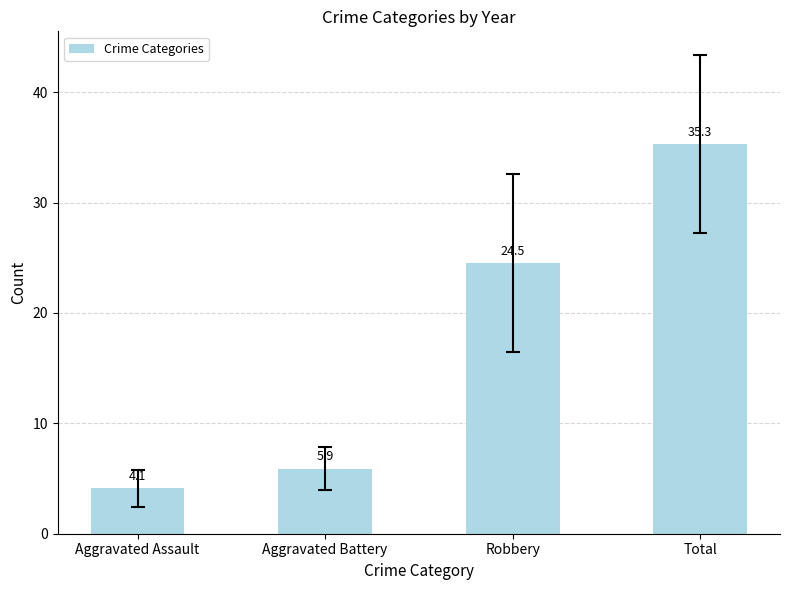

What is the label of the 3rd bar from the left?

Robbery